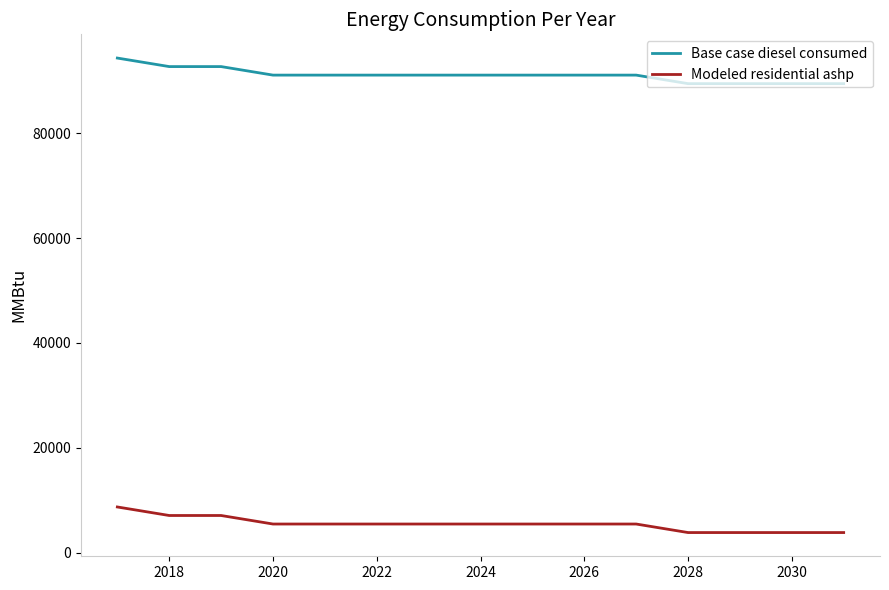

List the series in order of their overall mean, lowest first.

Modeled residential ashp, Base case diesel consumed